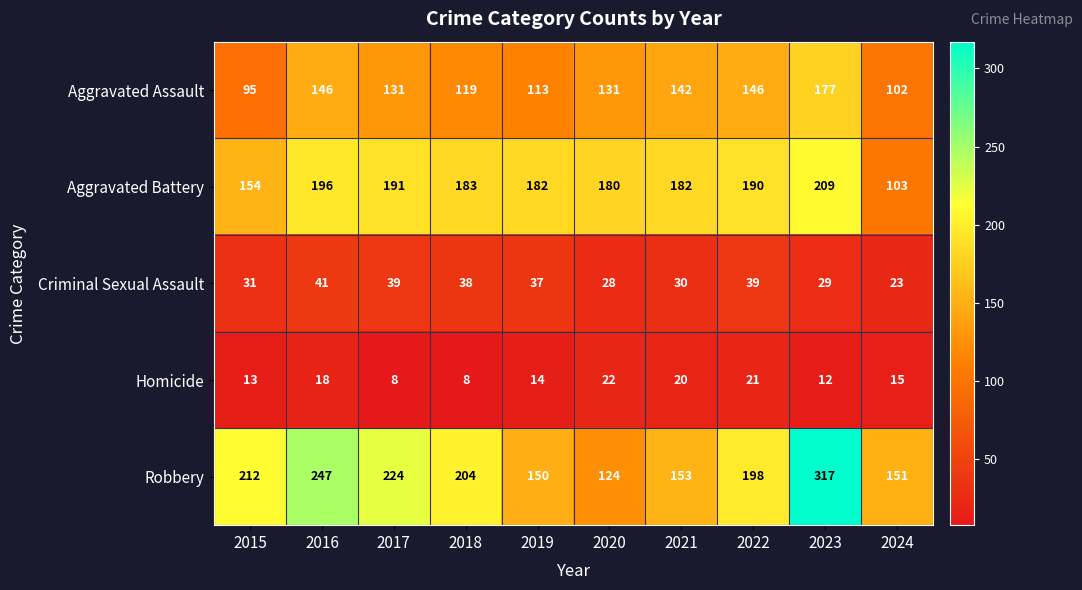

Which series changed the most between 2016 and 2023?

Robbery